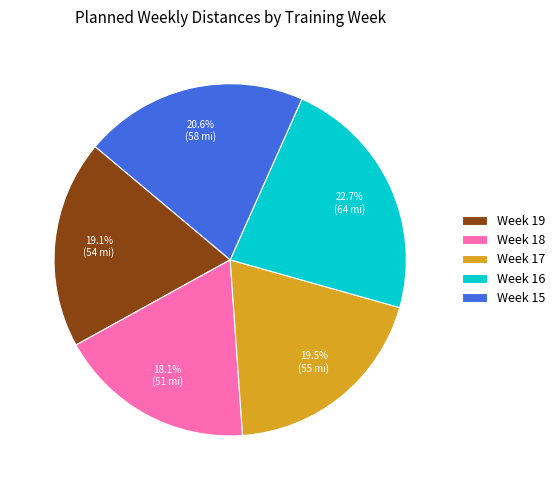

To the nearest percent, what portion does Week 15 represent?

21%